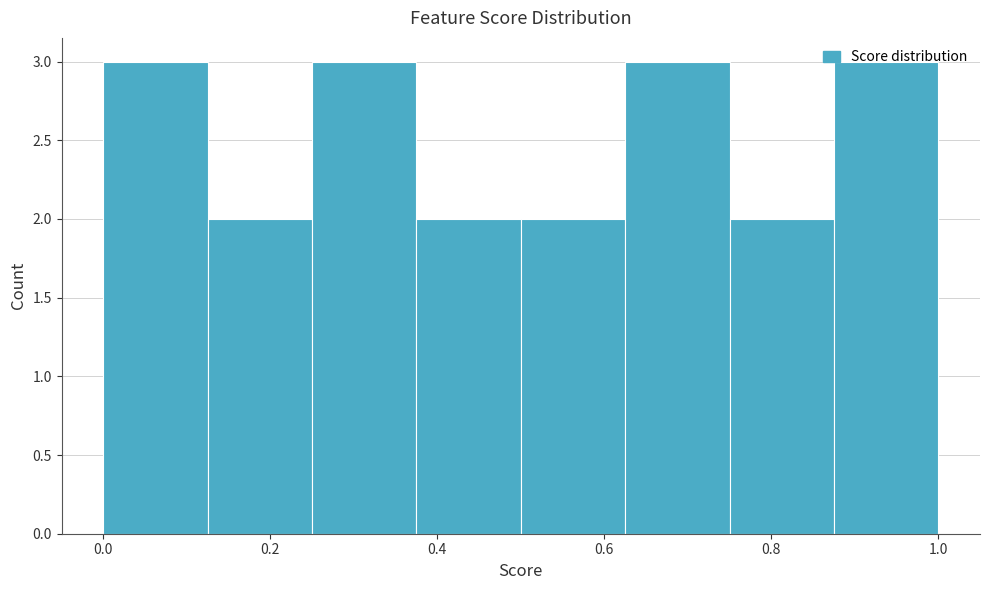

What is the height of the bar covering 0.875 to 1.000 on the x-axis? Neither the bar edges nor the heights are printed on the chart, so give them approximately, as read against the axes.

3